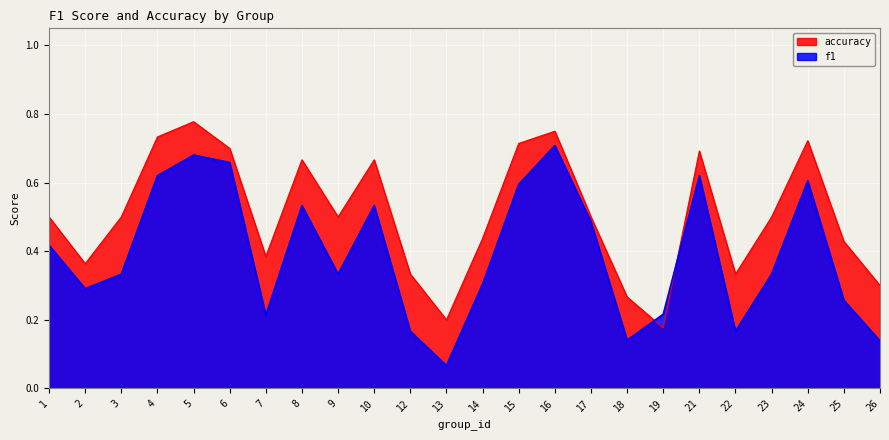

Reading left to right, what are all the values shown in this chart?

f1: 0.4	0.3	0.3	0.6	0.7	0.7	0.2	0.5	0.3	0.5	0.2	0.1	0.3	0.6	0.7	0.5	0.1	0.2	0.6	0.2	0.3	0.6	0.3	0.1
accuracy: 0.5	0.4	0.5	0.7	0.8	0.7	0.4	0.7	0.5	0.7	0.3	0.2	0.4	0.7	0.8	0.5	0.3	0.2	0.7	0.3	0.5	0.7	0.4	0.3